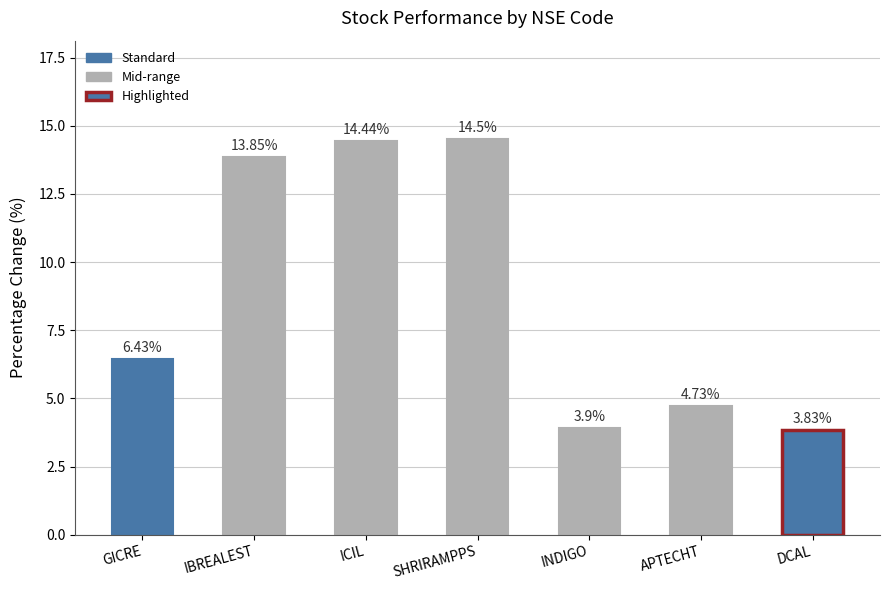

The chart shows a value of 1.0 at INDIGO. True or false?

False